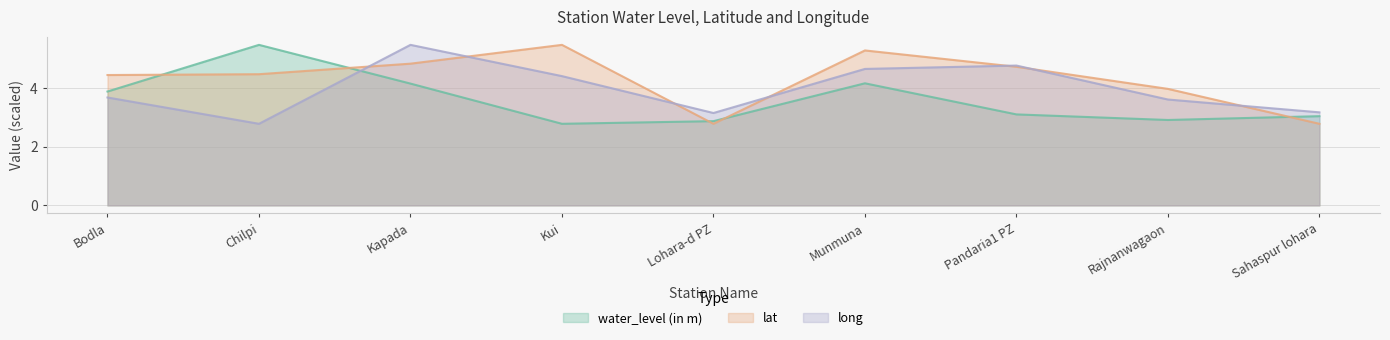

How many lines are shown in the chart?

3